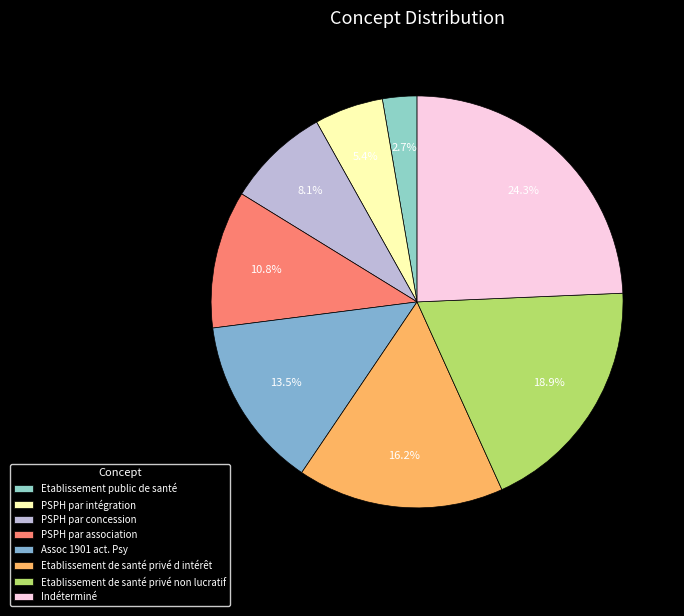

Does PSPH par concession represent more than half of the total?

No